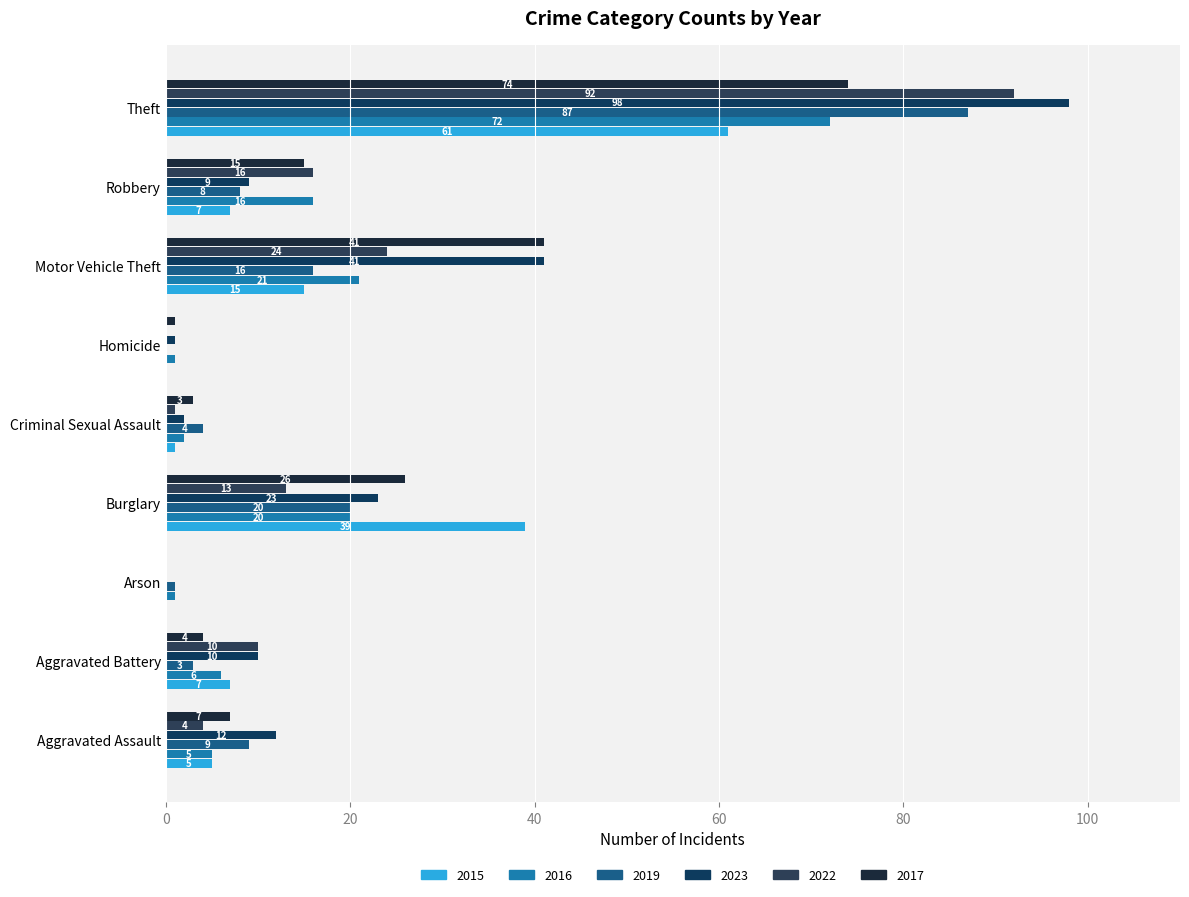

What is the value of the 2022 bar at the 1st from the left?

4